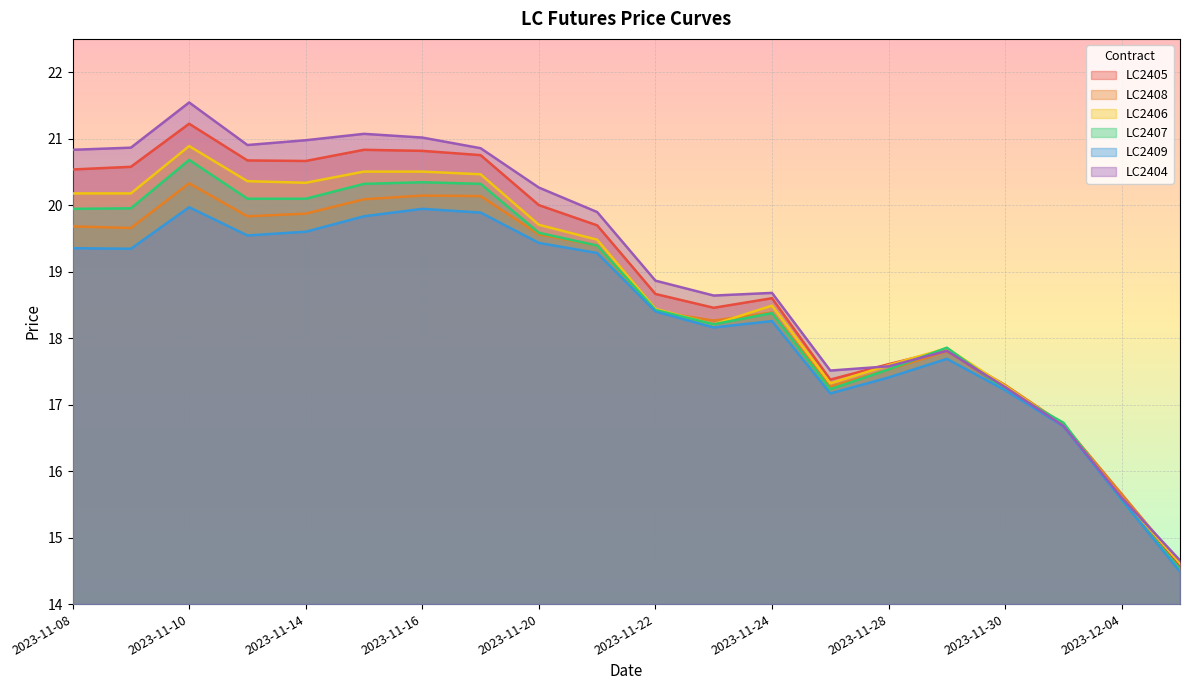

At how many categories does at least one series exceed 17?

17